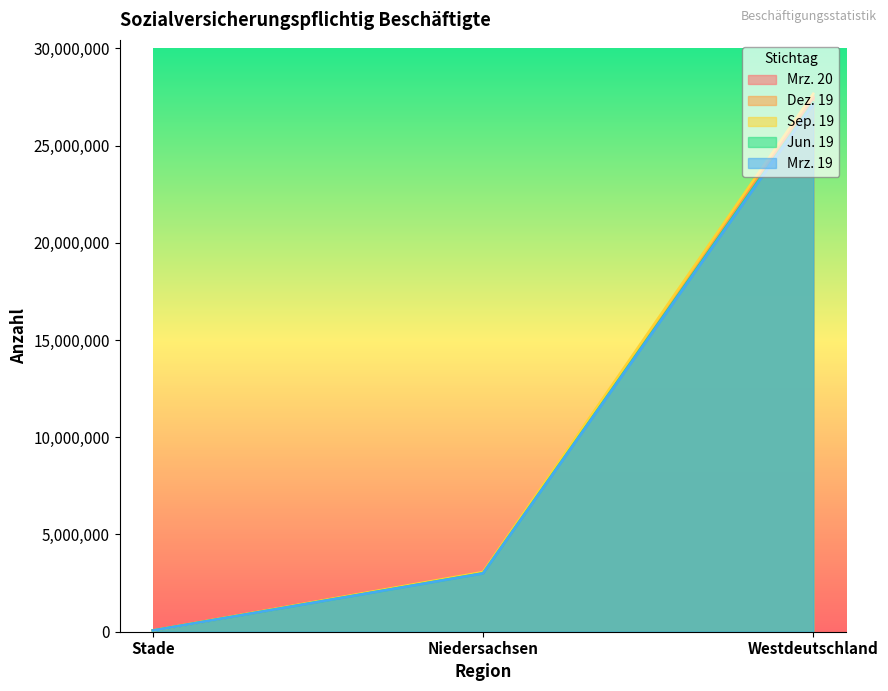

What is the label of the 2nd point from the left?

Niedersachsen